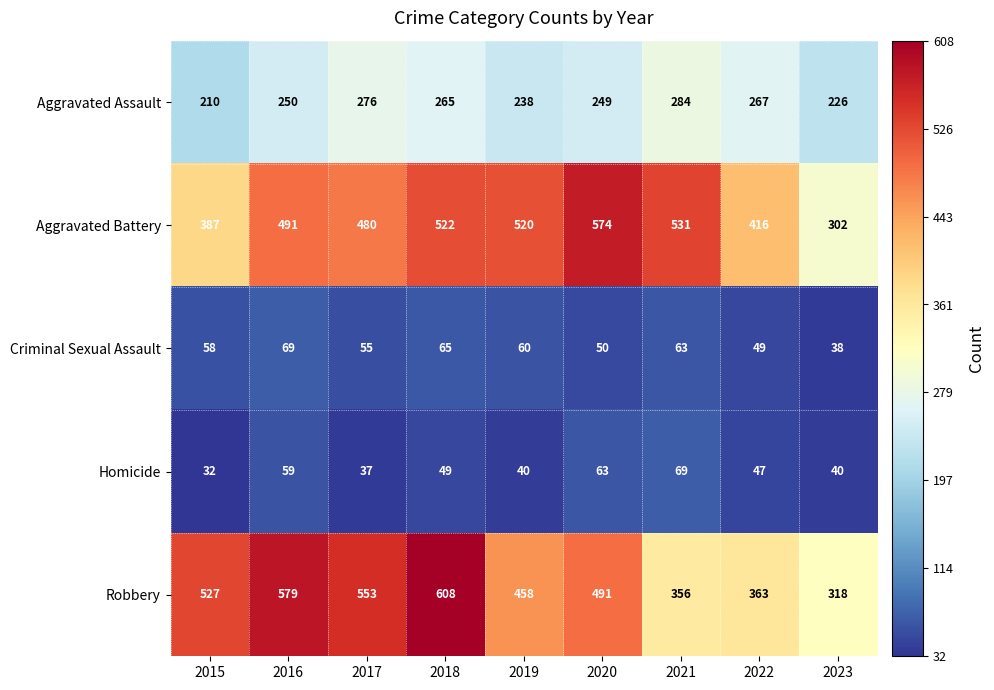

How many categories are shown in the chart?

9